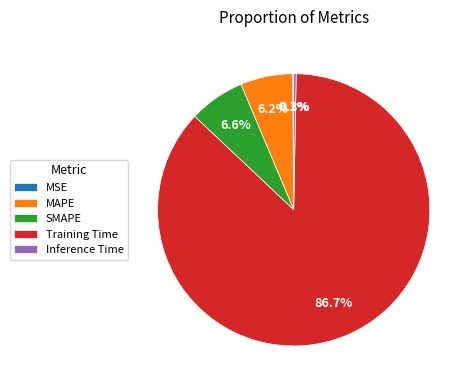

To the nearest percent, what is the difference between the SMAPE and Training Time slice percentages?

80%